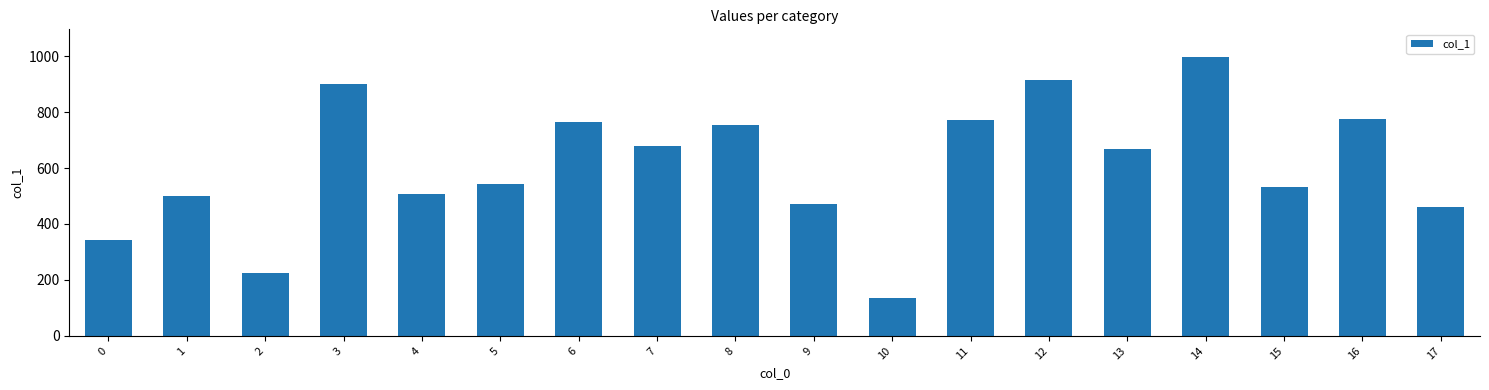

At which label is the value closest to 565?

5